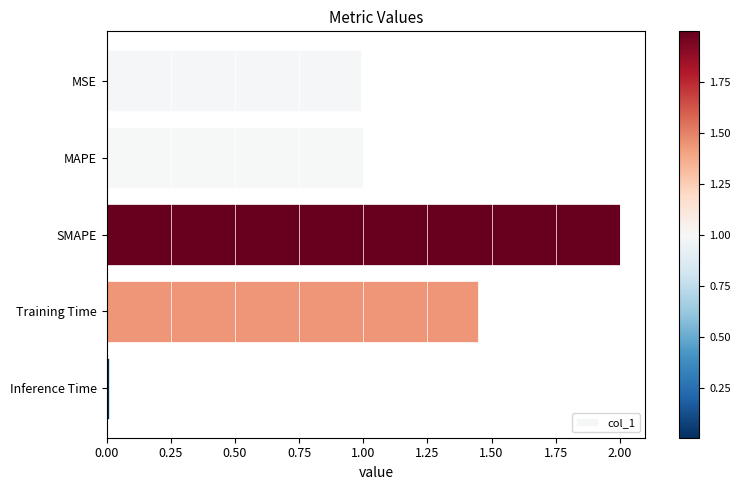

What value does the data have at SMAPE?

2.0